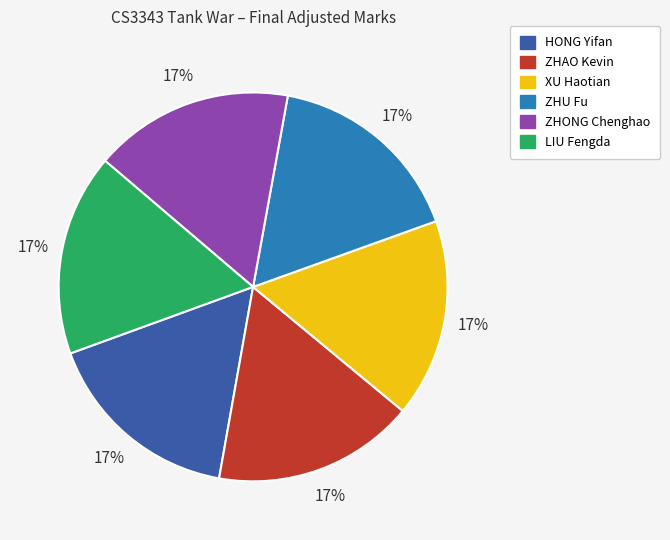

Does ZHONG Chenghao account for over 50% of the chart?

No